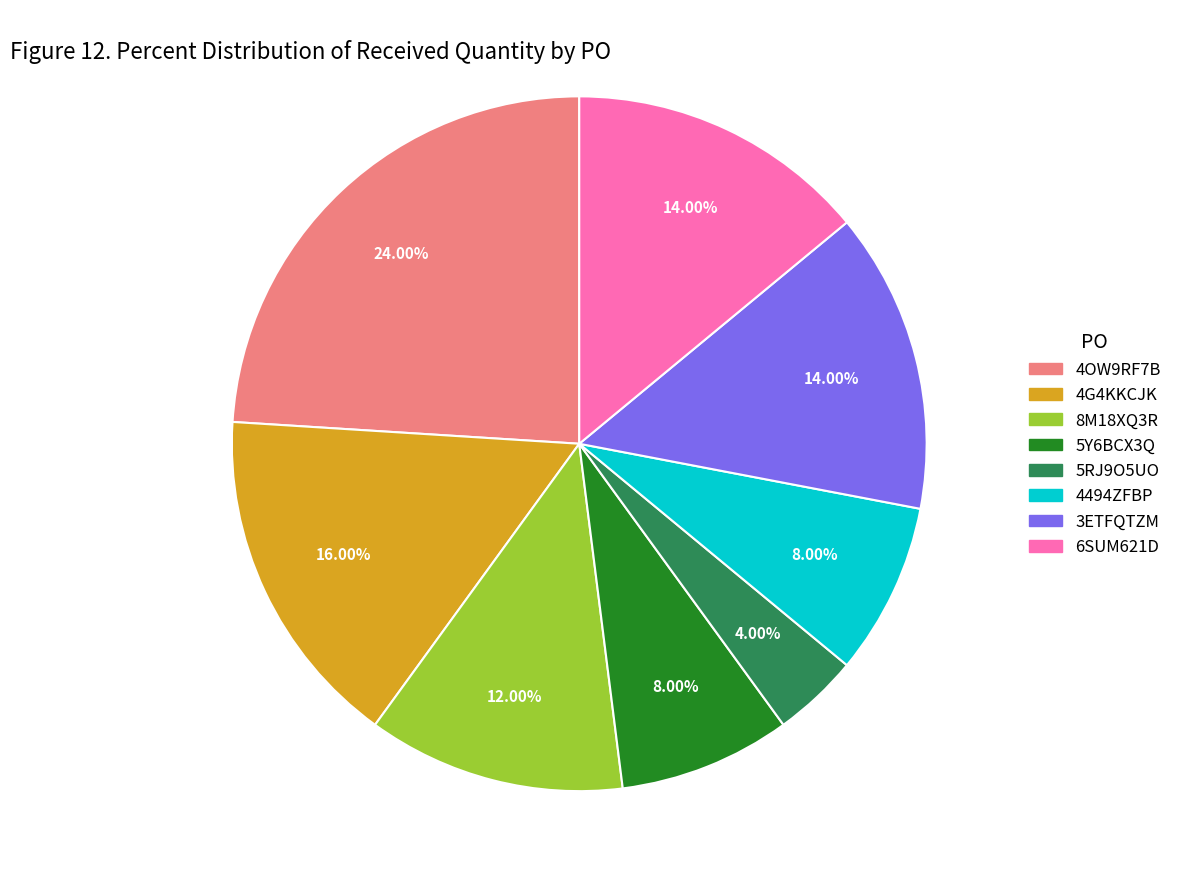

To the nearest percent, what is the difference between the 6SUM621D and 5Y6BCX3Q slice percentages?

6%